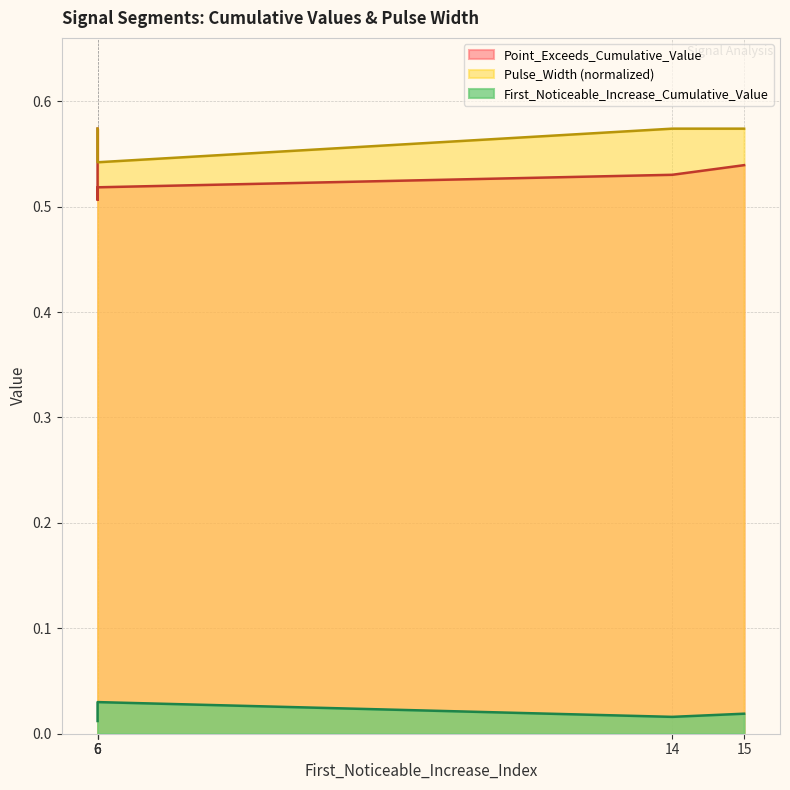

Reading left to right, what are all the values shown in this chart?

First_Noticeable_Increase_Cumulative_Value: 6=0.0	6=0.0	6=0.0	14=0.0	15=0.0
Point_Exceeds_Cumulative_Value: 6=0.6	6=0.5	6=0.5	14=0.5	15=0.5
Pulse_Width: 6=0.6	6=0.5	6=0.5	14=0.6	15=0.6